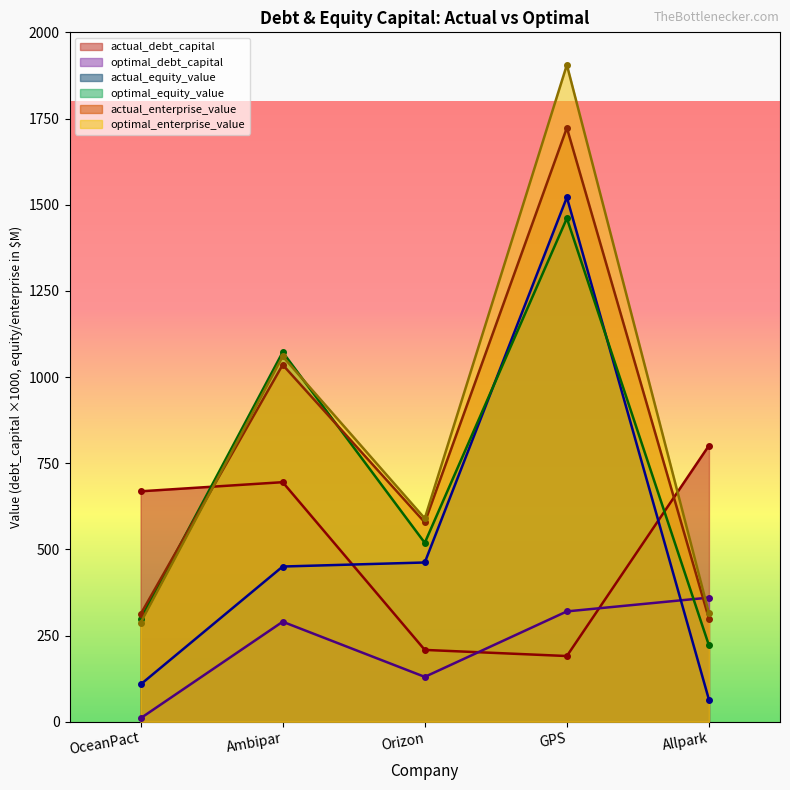

In actual_debt_capital, how many points are lower than both neighbors (excluding endpoints)?

1